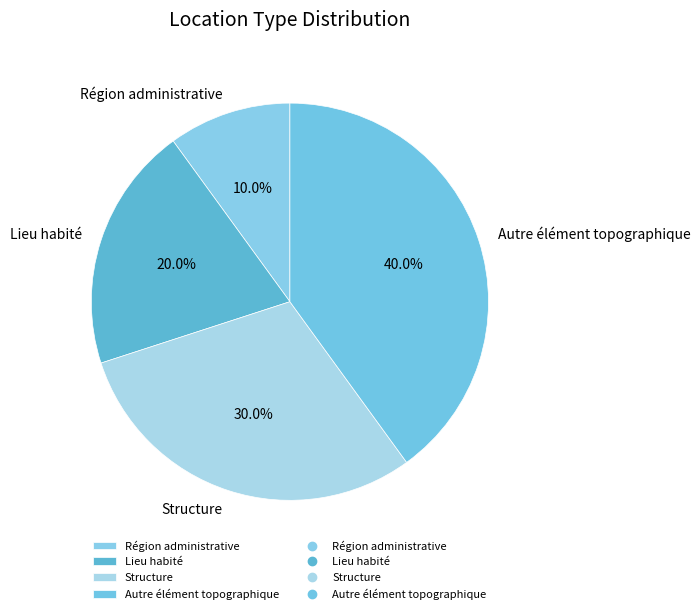

The Autre élément topographique slice represents 25% of the pie. True or false?

False